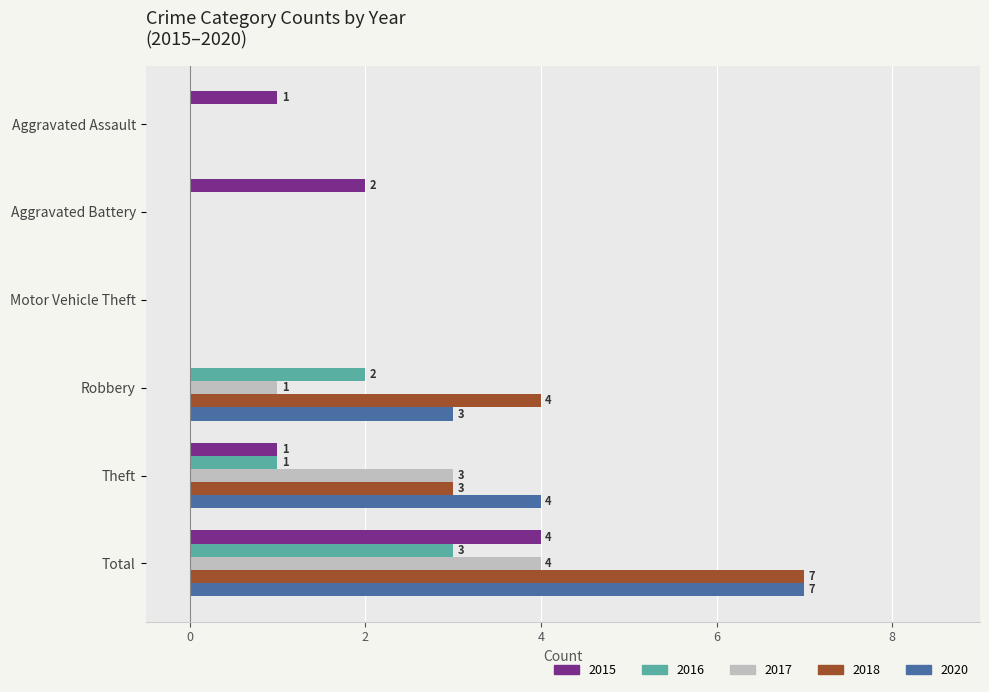

The 2018 series shows 2 at Aggravated Battery. True or false?

False